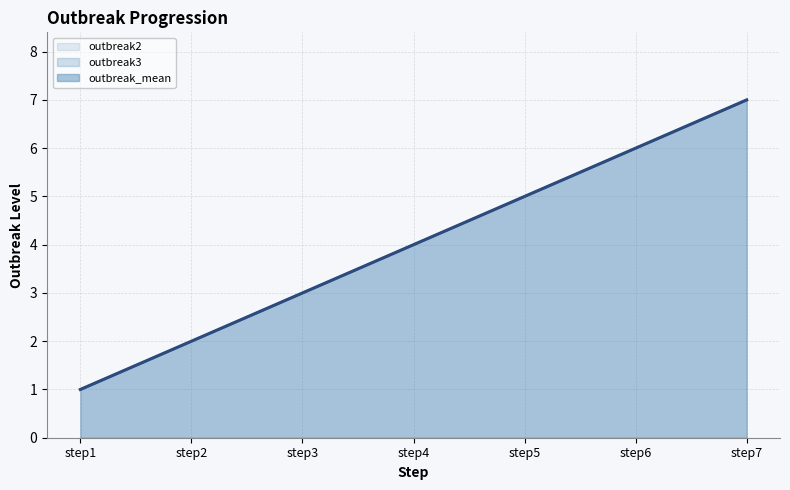

At which label is outbreak3 closest to 4?

step4